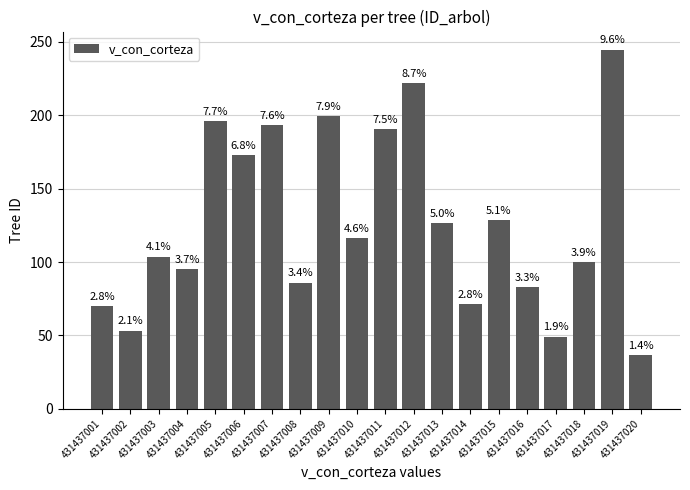

Rank the categories by value from highest to lowest.

431437019, 431437012, 431437009, 431437005, 431437007, 431437011, 431437006, 431437015, 431437013, 431437010, 431437003, 431437018, 431437004, 431437008, 431437016, 431437014, 431437001, 431437002, 431437017, 431437020